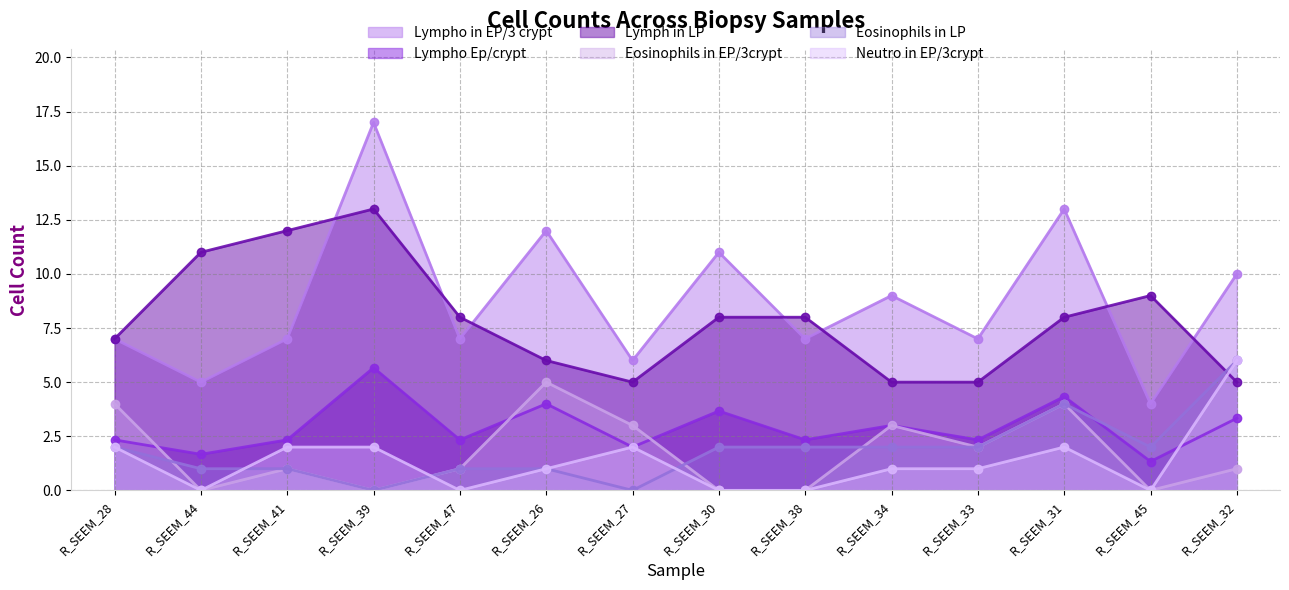

Which series has the largest total across all categories?

Lympho in EP/3 crypt